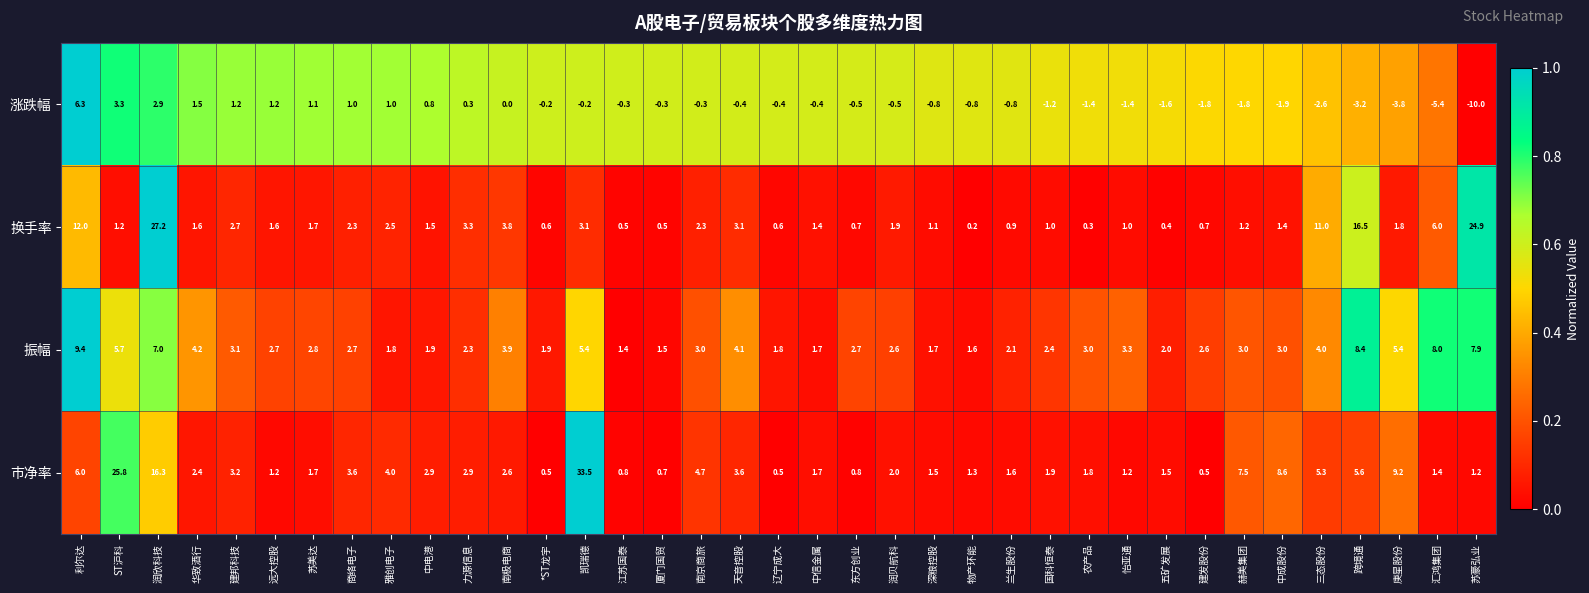

List the series in order of their peak value, highest first.

市净率, 换手率, 振幅, 涨跌幅